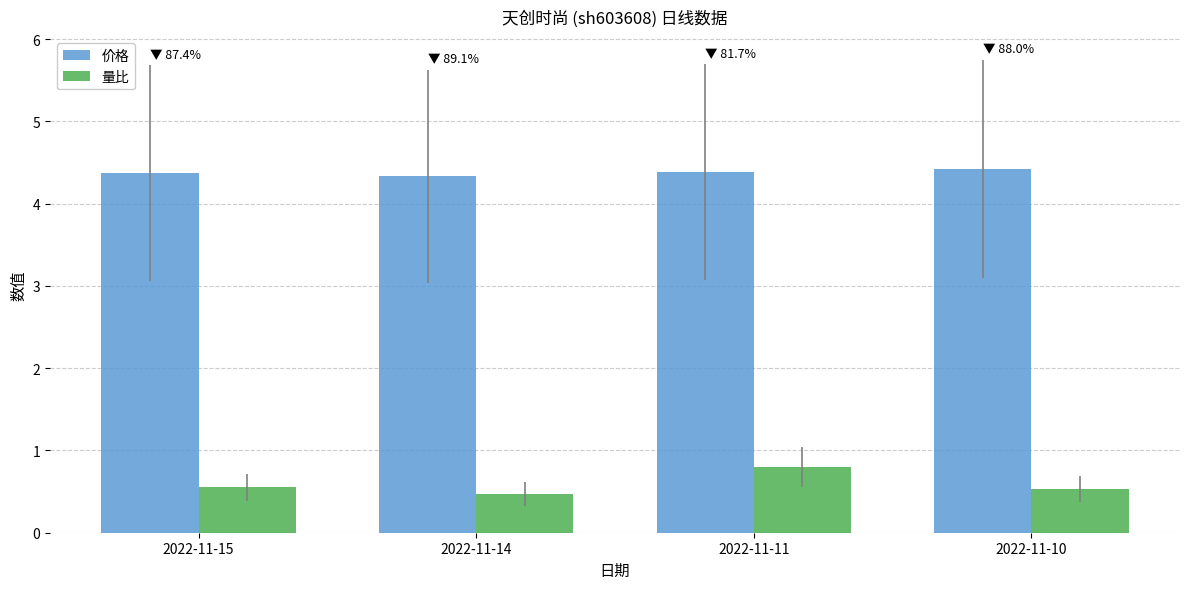

At how many categories does at least one series exceed 3?

4